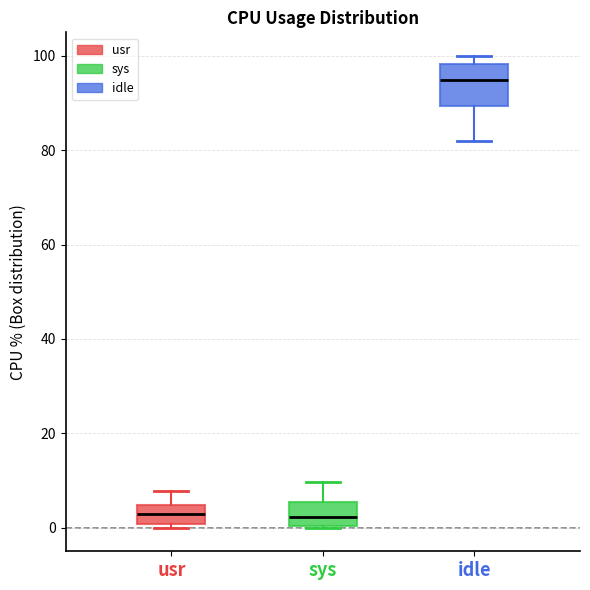

Where does the lower whisker of the box for idle end on the y-axis? The values are not printed on the chart, so give them approximately, as read against the axis.

82